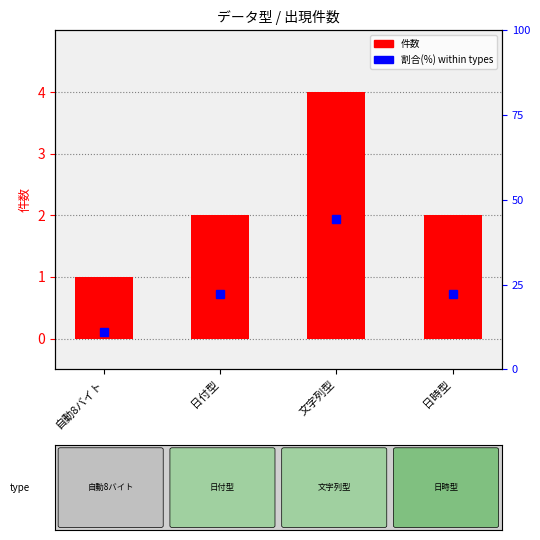

Reading right to left, extract all data points from this chart.

件数: 日時型=2.0	文字列型=4.0	日付型=2.0	自動8バイト=1.0
割合(%): 日時型=22.2	文字列型=44.4	日付型=22.2	自動8バイト=11.1